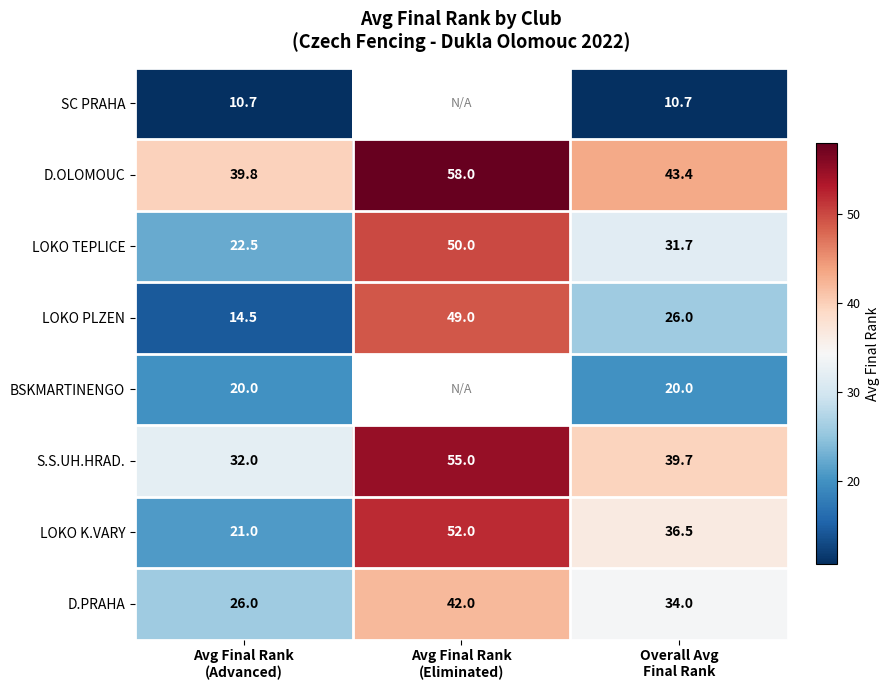

At how many categories does at least one series exceed 52?

1